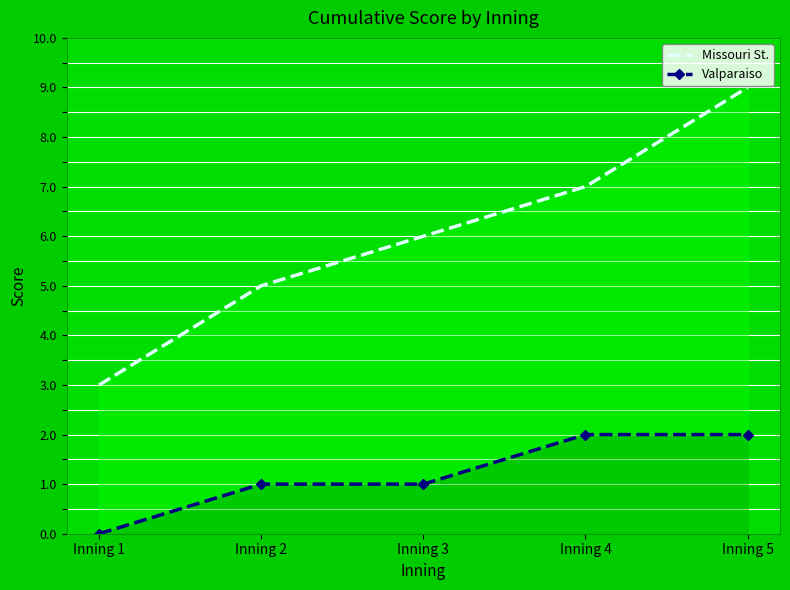

What is the value of the Valparaiso point at the 3rd from the left?

1